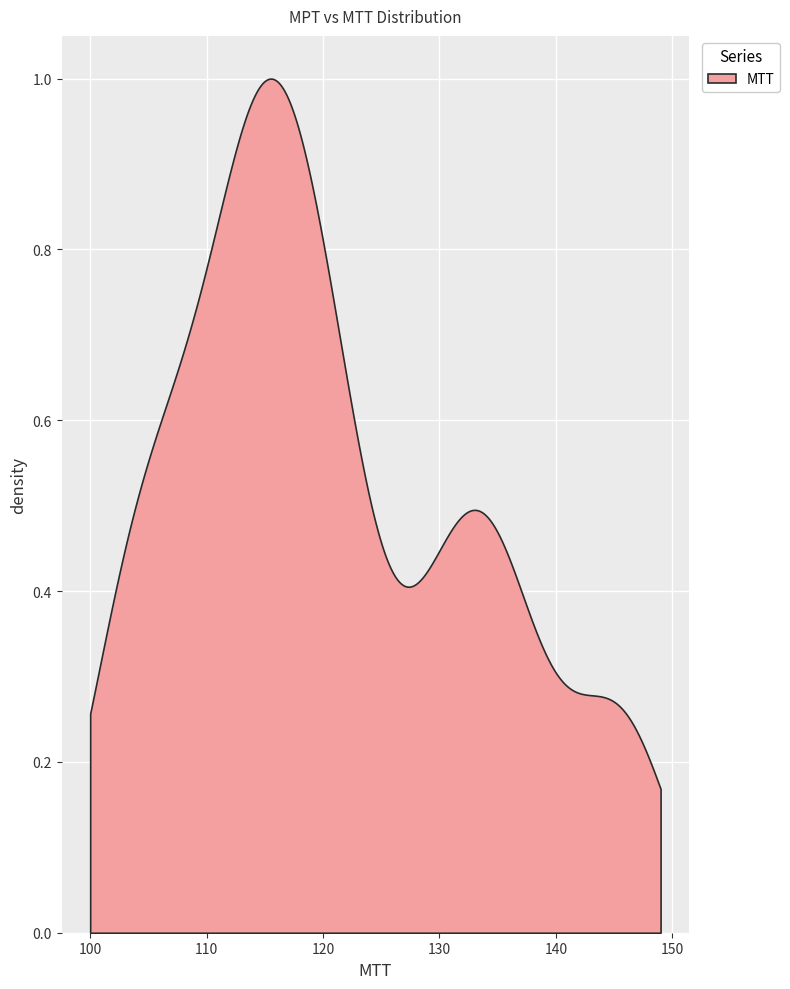

Is it true that MPT equals 37 at 1?

False